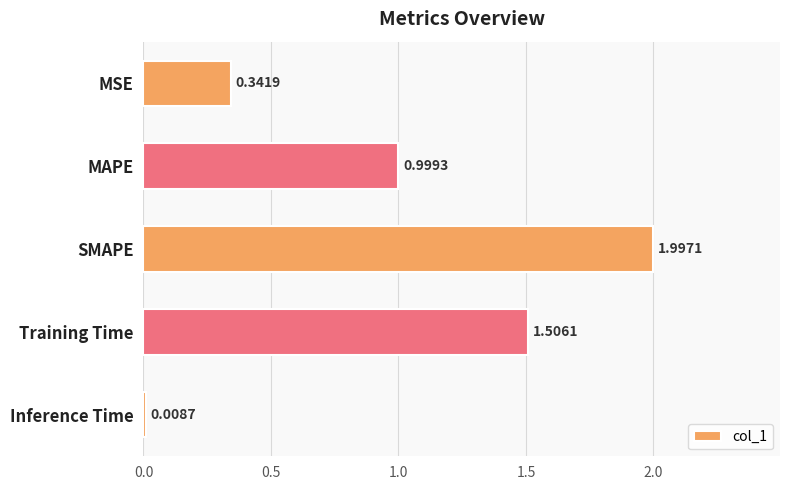

What is the sum of the values at MSE and Inference Time?

0.4